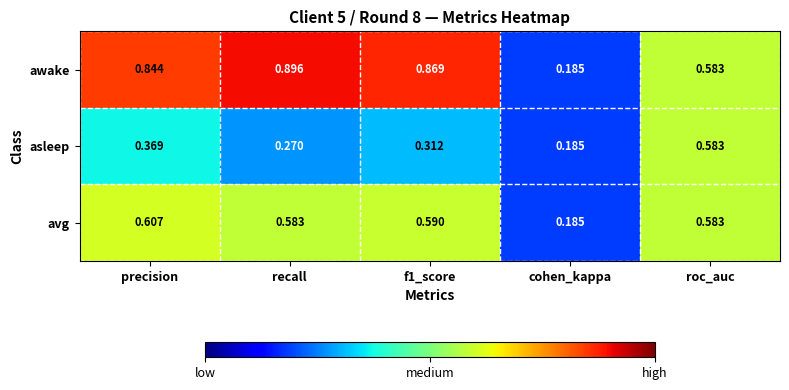

At which category is the sum across all series the highest?

precision